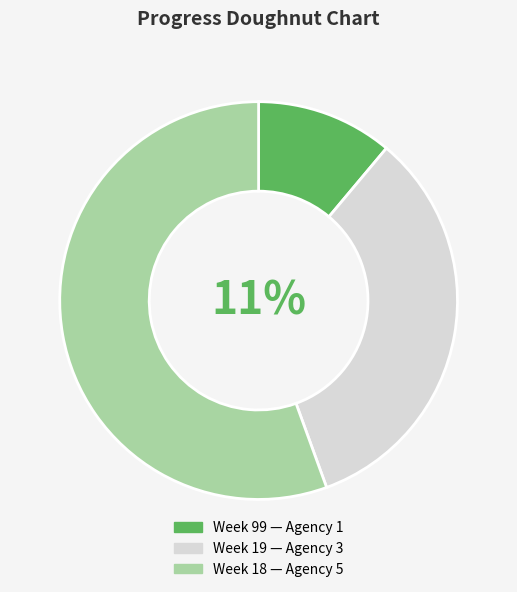

To the nearest percent, what is the combined percentage of 19 and 18?

89%